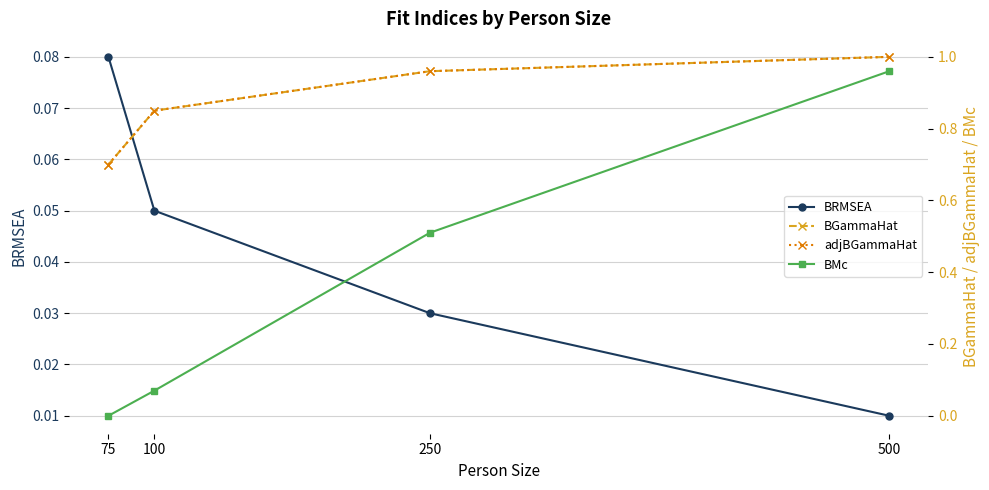

Which label corresponds to the largest value in the chart?

500